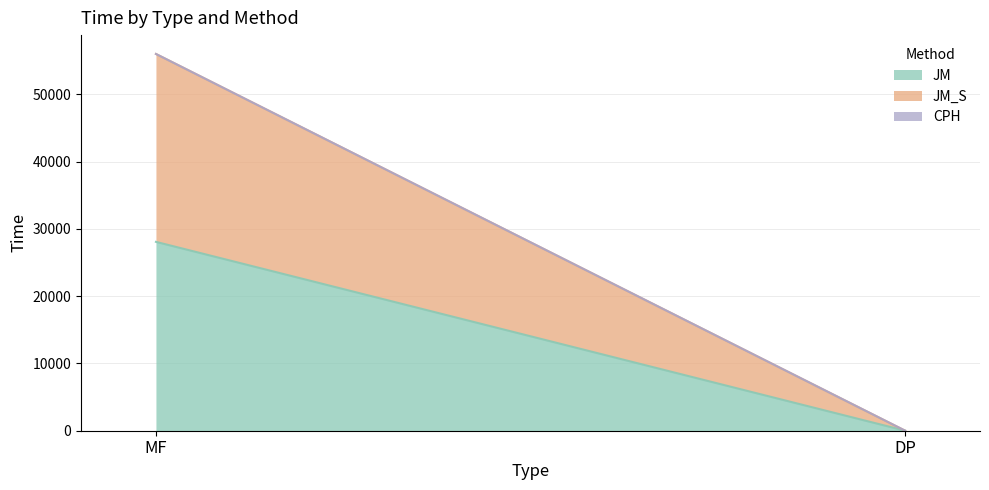

What is the sum of all JM values?

28089.4